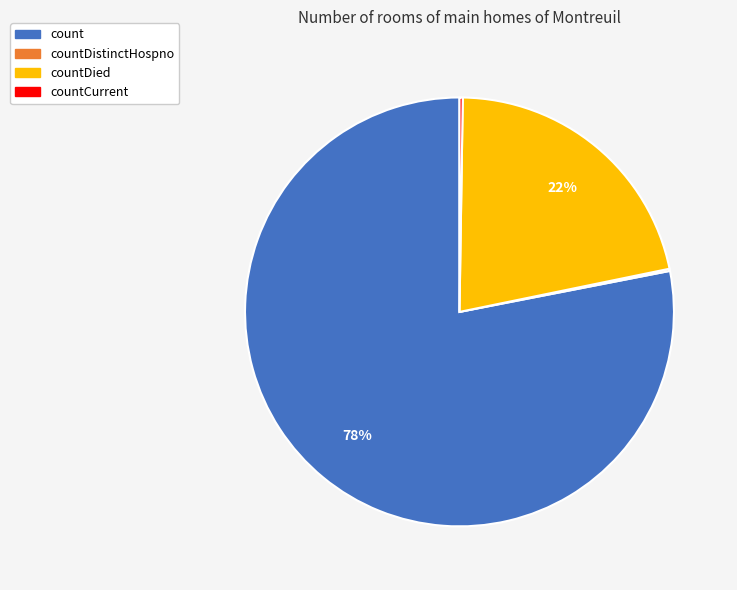

To the nearest percent, what is the average slice percentage?

25%